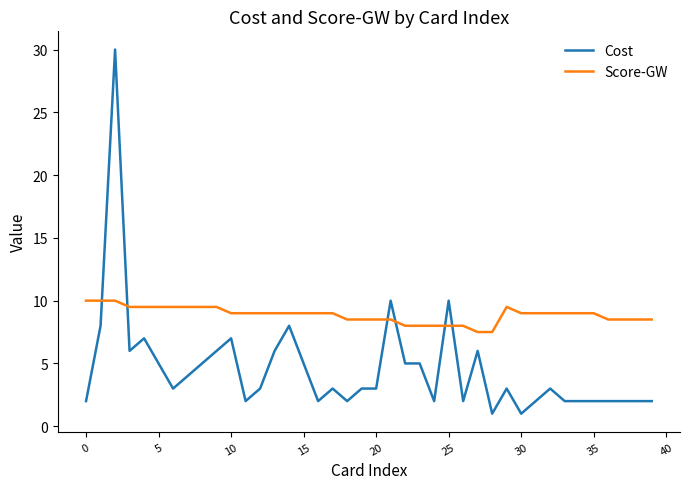

Rank the series by their maximum value, from lowest to highest.

Score-GW, Cost